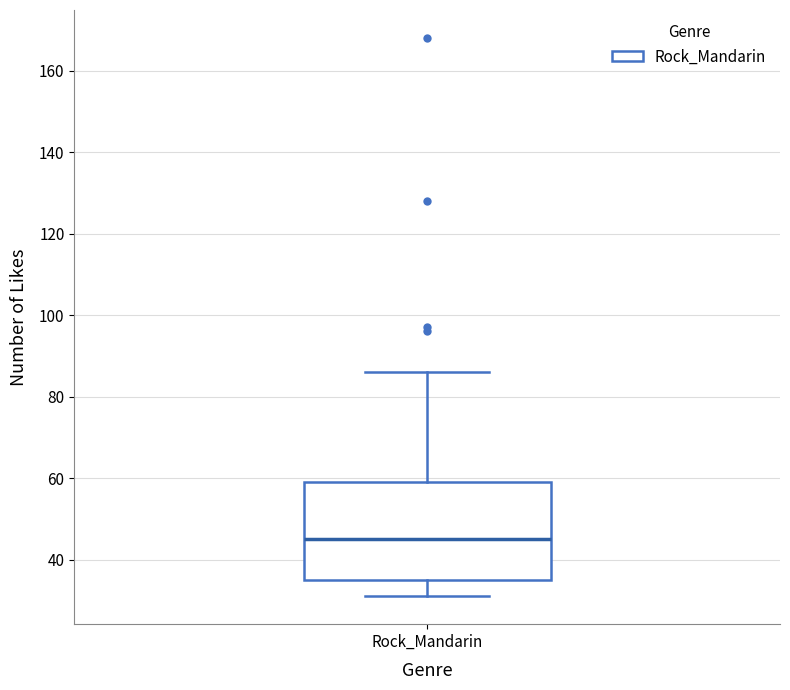

Read this box plot against the y-axis: the position of the median line, the range covered by the box, and the ends of both whiskers. The values are not printed on the chart, so give them approximately, as read against the axis.

median 46, box 36 to 60, whiskers 32 to 86